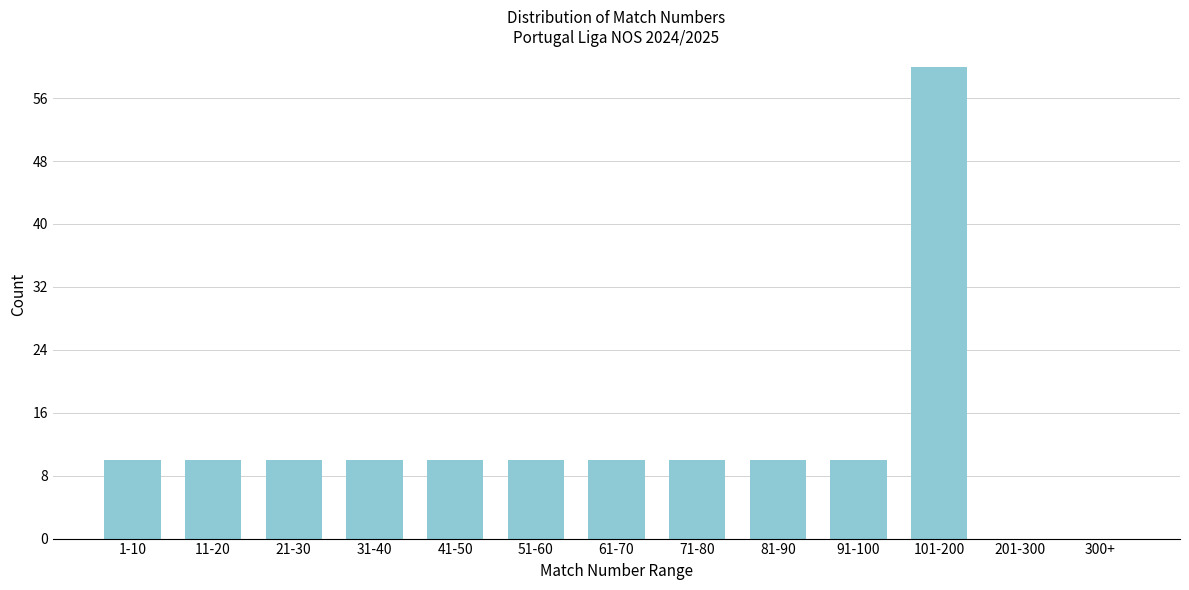

Reading left to right, list all the values displayed in this chart.

1-10=10	11-20=10	21-30=10	31-40=10	41-50=10	51-60=10	61-70=10	71-80=10	81-90=10	91-100=10	101-200=60	201-300=0	300+=0